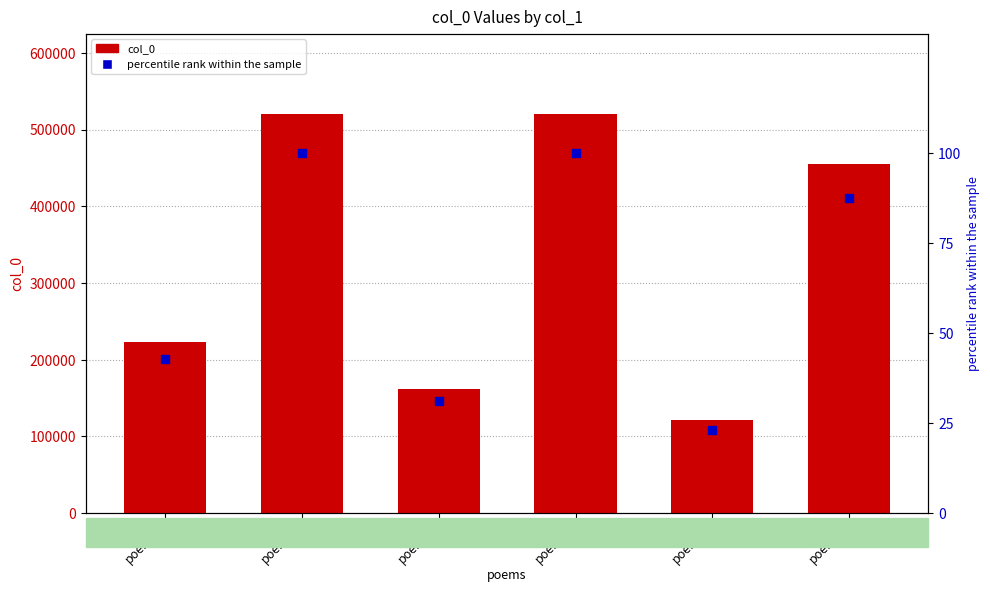

Which series has the widest spread of Y values?

col_0